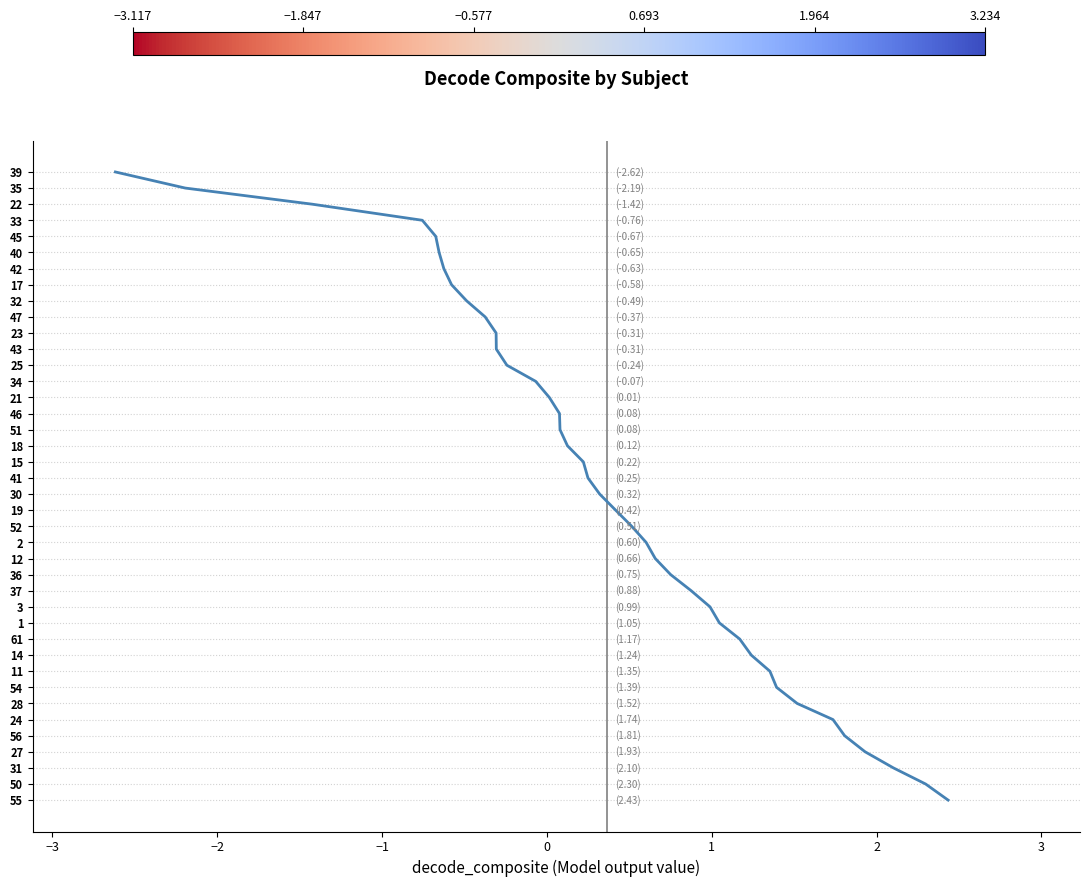

How many lines are shown in the chart?

1